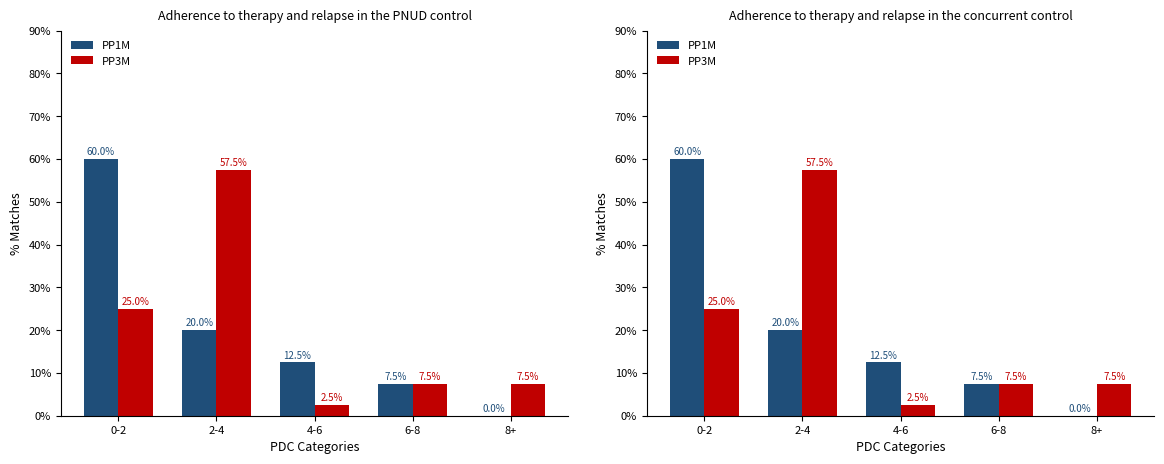

How many values in the PP3M series are below 7?

1